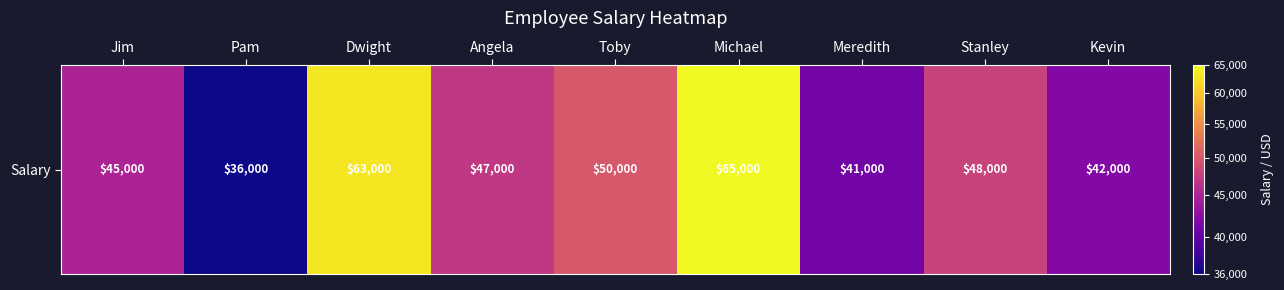

Approximately how many times larger is the value at Pam compared to Meredith?

0.9